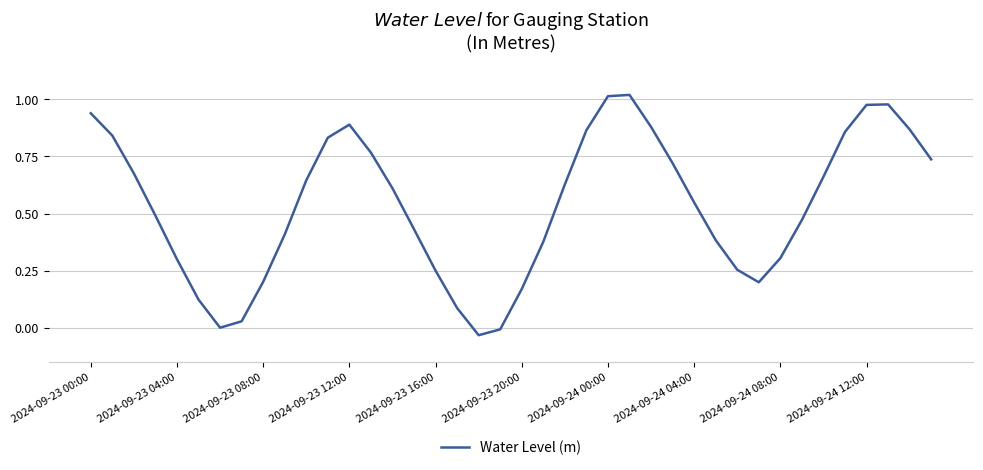

What is the difference between the maximum and minimum values?

1.1